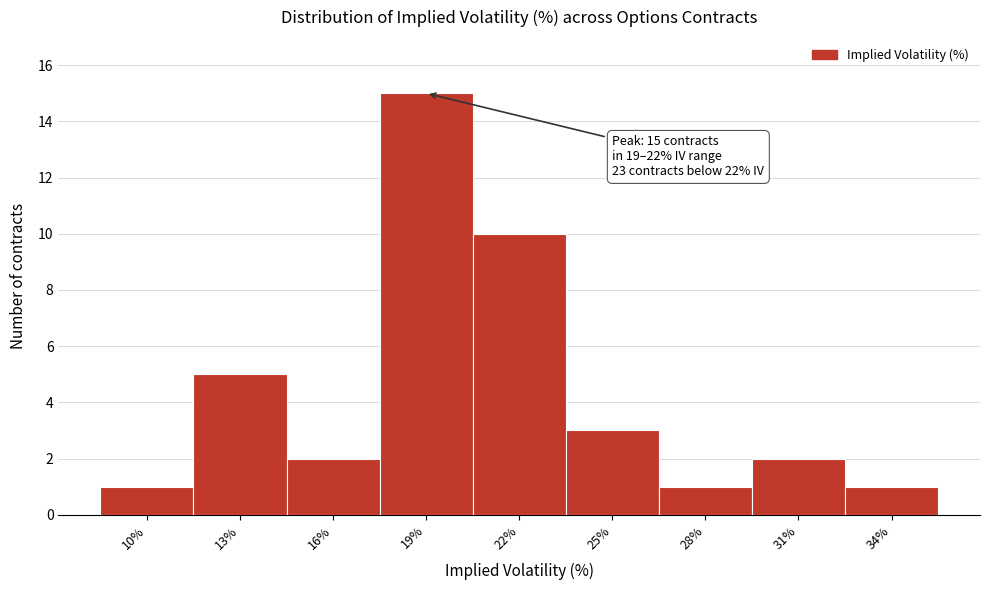

Reading left to right, transcribe all the data shown in this chart.

1	5	2	15	10	3	1	2	1